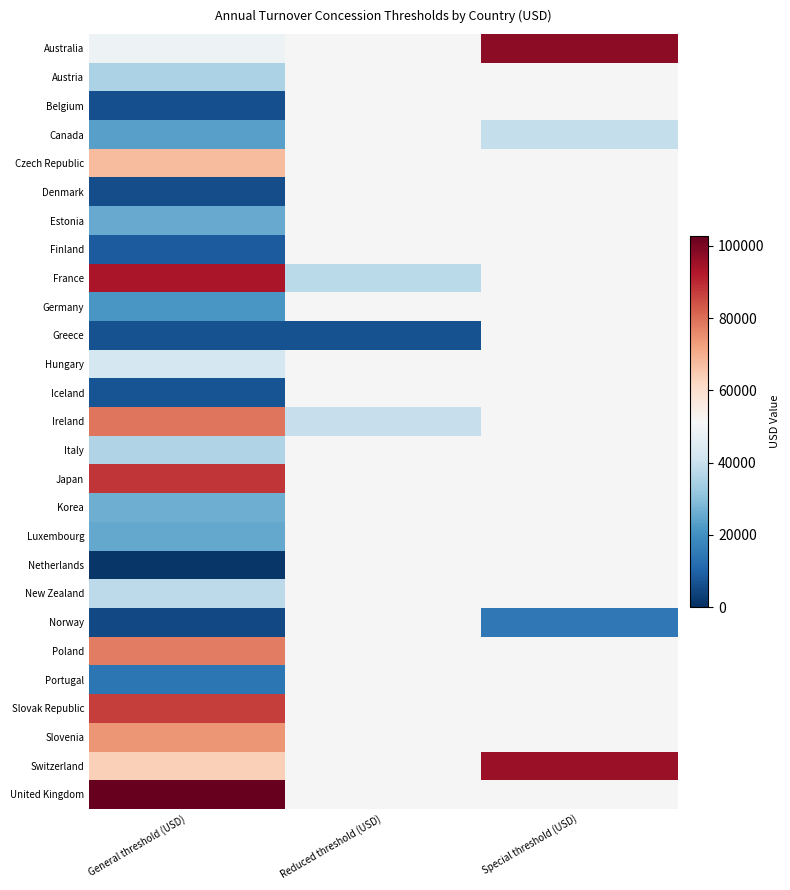

At which category is the sum across all series the highest?

General threshold (USD)